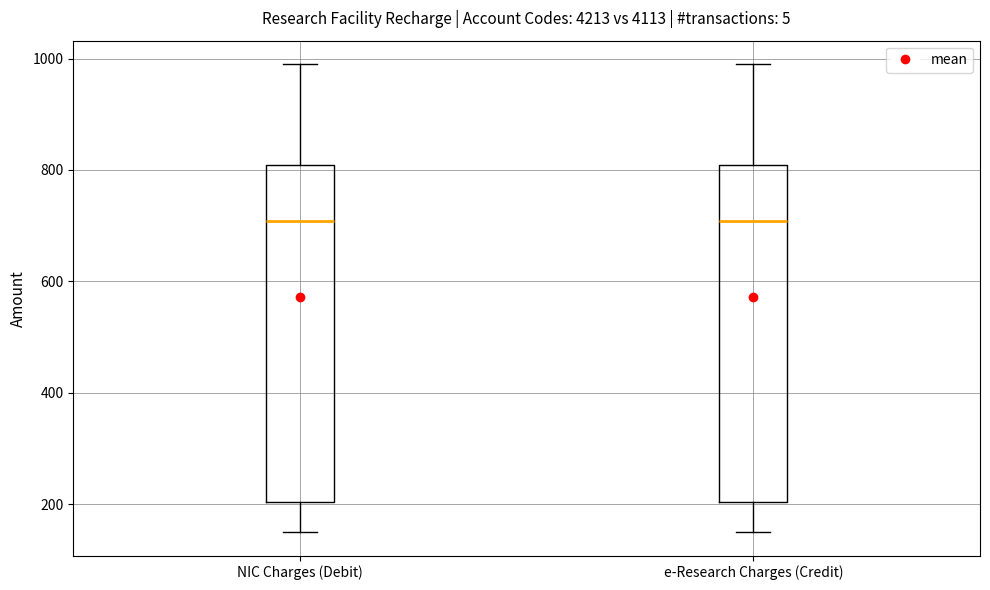

Reading left to right, read every box against the y-axis: the position of its median line, the range the box covers, and the ends of its whiskers. The values are not printed on the chart, so give them approximately, as read against the axis.

NIC Charges (Debit): median 700, box 200 to 800, whiskers 160 to 1000
e-Research Charges (Credit): median 700, box 200 to 800, whiskers 160 to 1000